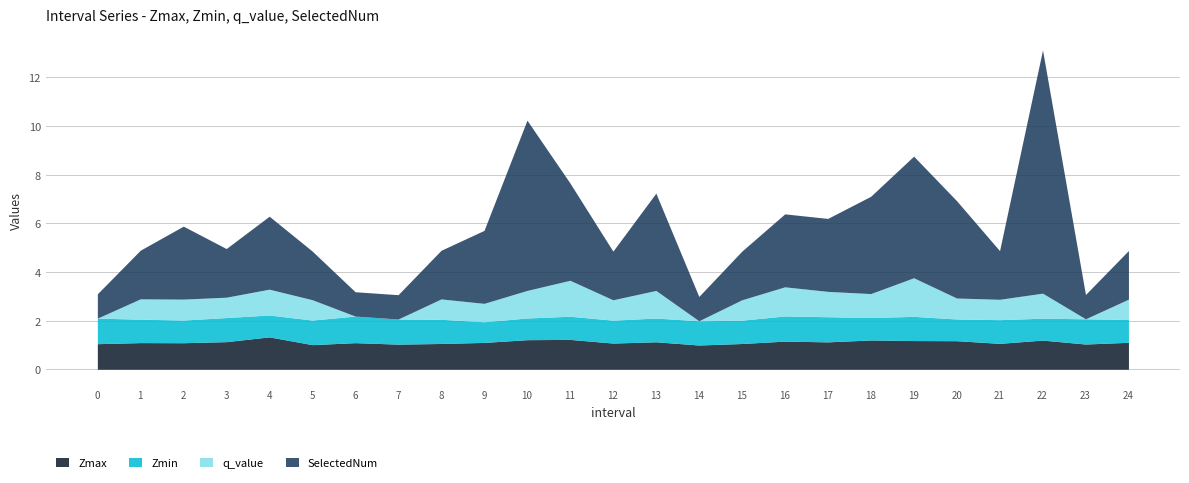

List the series in order of their peak value, highest first.

SelectedNum, q_value, Zmax, Zmin